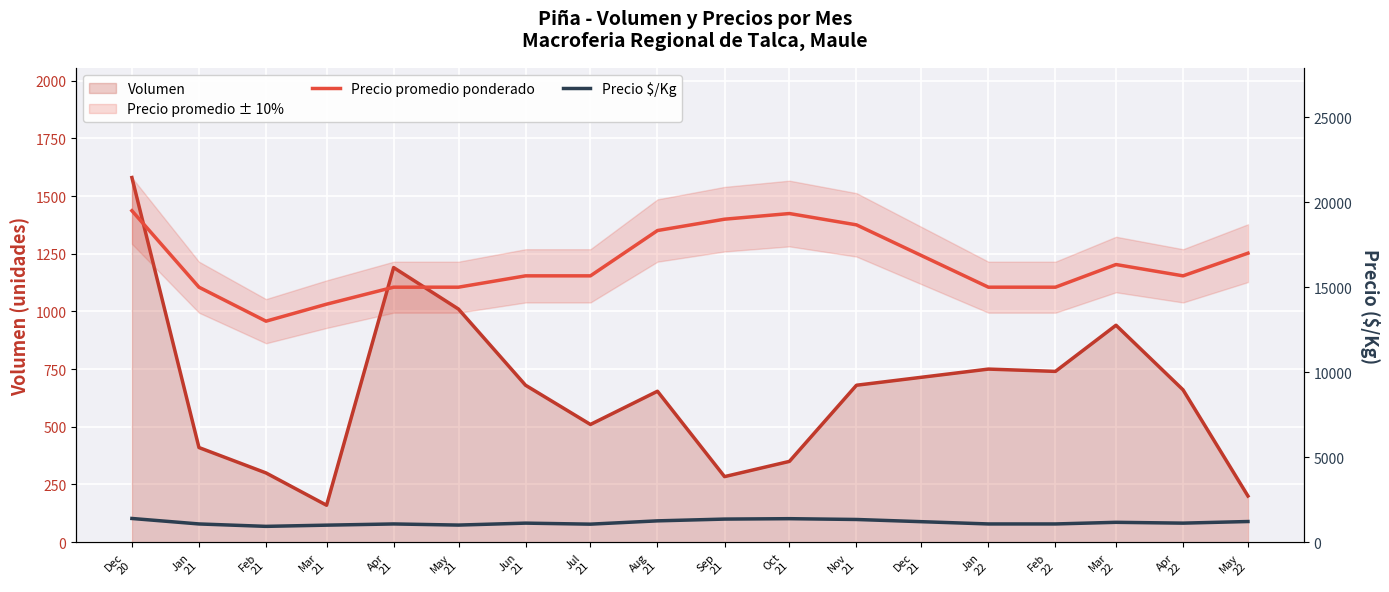

Is the value of Precio promedio ponderado at Sep
21 greater than the value of Precio $/Kg at Dec
20?

Yes